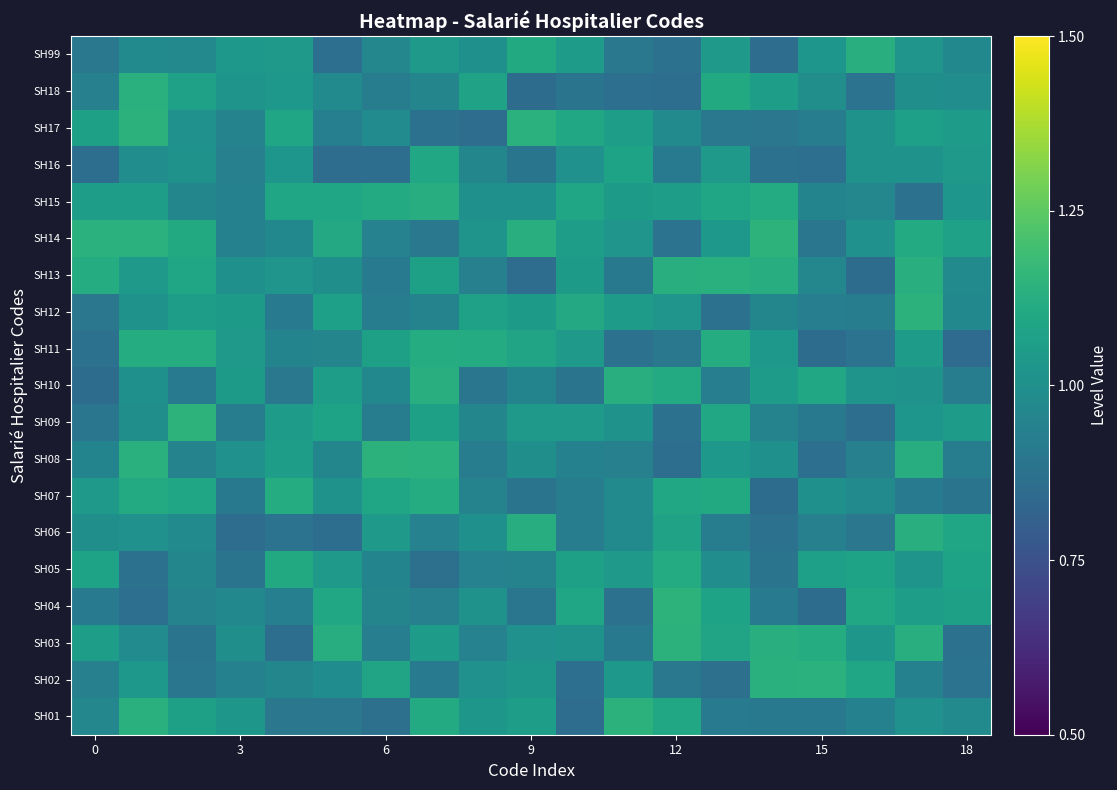

What is the smallest value displayed?

0.9